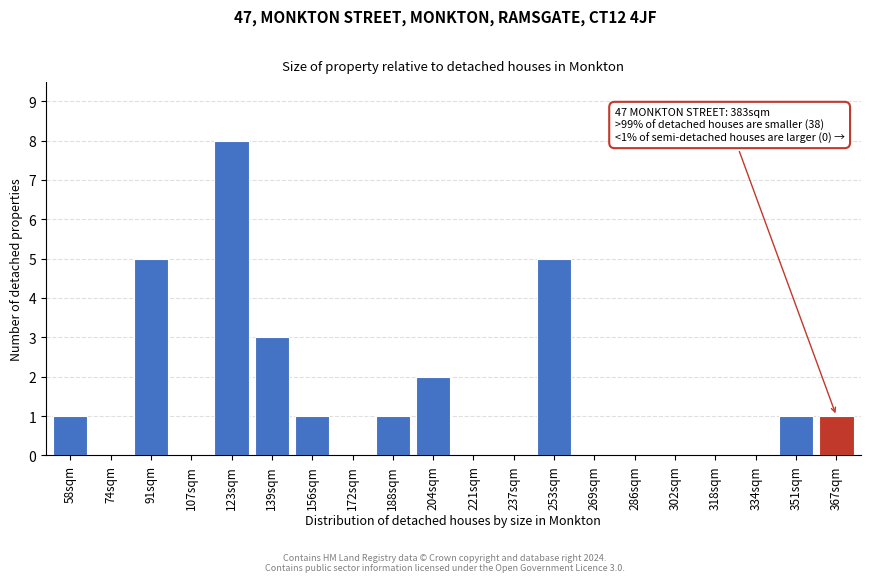

Reading right to left, extract all data points from this chart.

367sqm=1	351sqm=1	334sqm=0	318sqm=0	302sqm=0	286sqm=0	269sqm=0	253sqm=5	237sqm=0	221sqm=0	204sqm=2	188sqm=1	172sqm=0	156sqm=1	139sqm=3	123sqm=8	107sqm=0	91sqm=5	74sqm=0	58sqm=1